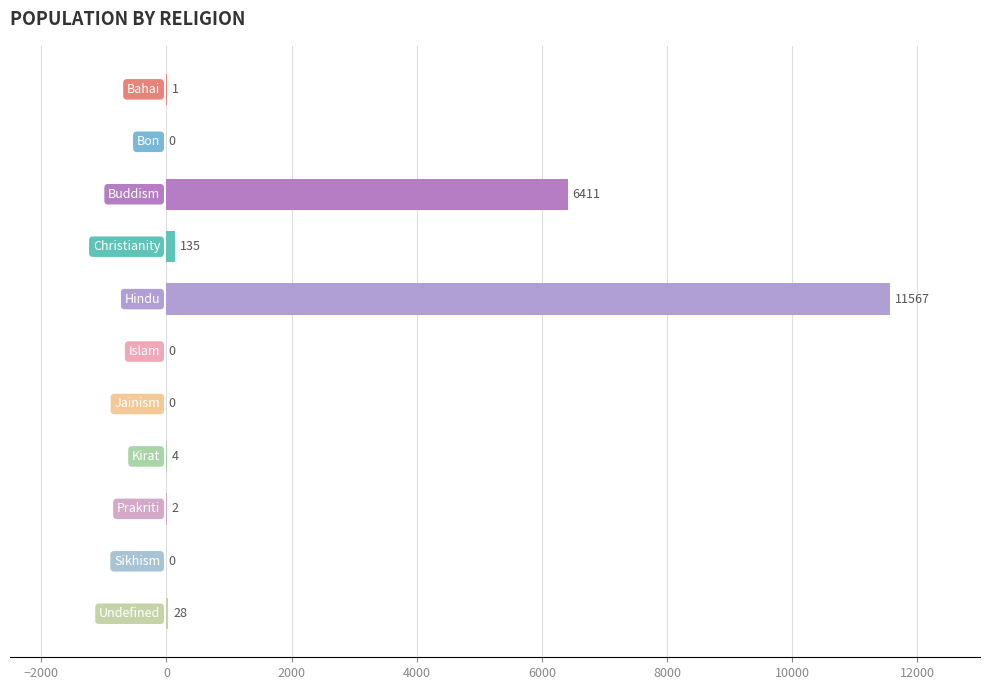

How many series are shown in this chart?

1